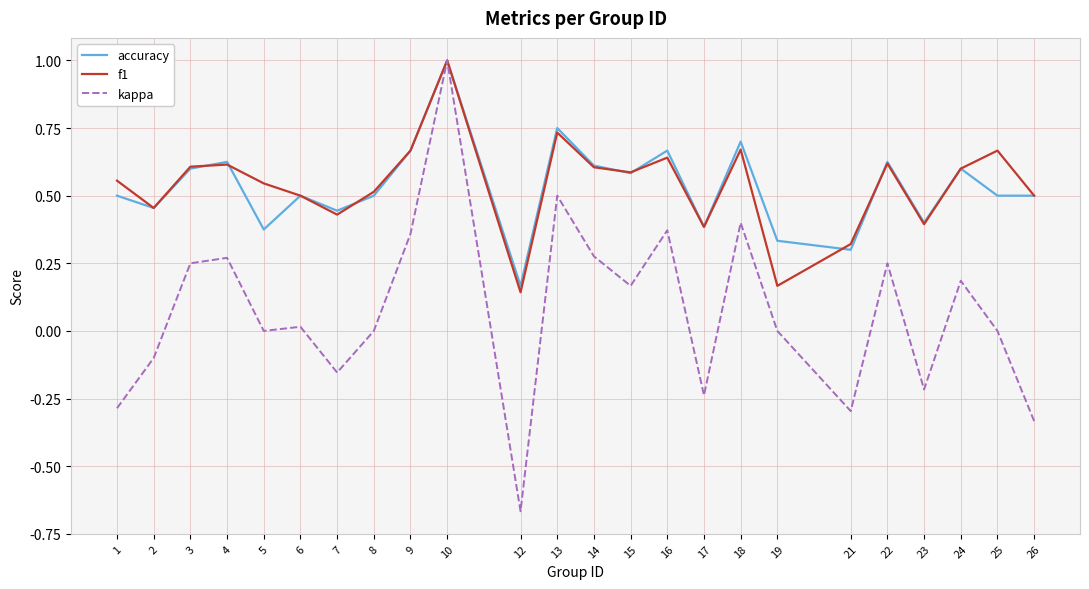

Which series has the widest spread of values?

kappa